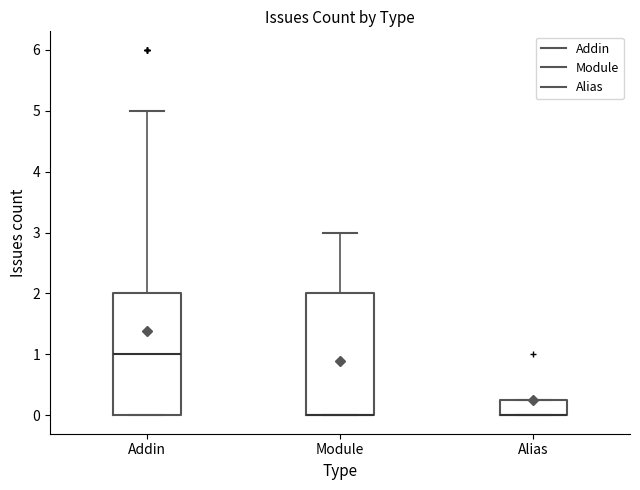

Reading left to right, transcribe this box plot: for each box, give where its median line is, the range the box spans, and where its two whiskers end, as read against the y-axis. The values are not printed on the chart, so give them approximately, as read against the axis.

Addin: median 1.0, box 0.0 to 2.0, whiskers 0.0 to 5.0
Module: median 0.0 (drawn on the box's lower edge), box 0.0 to 2.0, whiskers 0.0 to 3.0
Alias: median 0.0 (drawn on the box's lower edge), box 0.0 to 0.3, whiskers 0.0 to 0.3